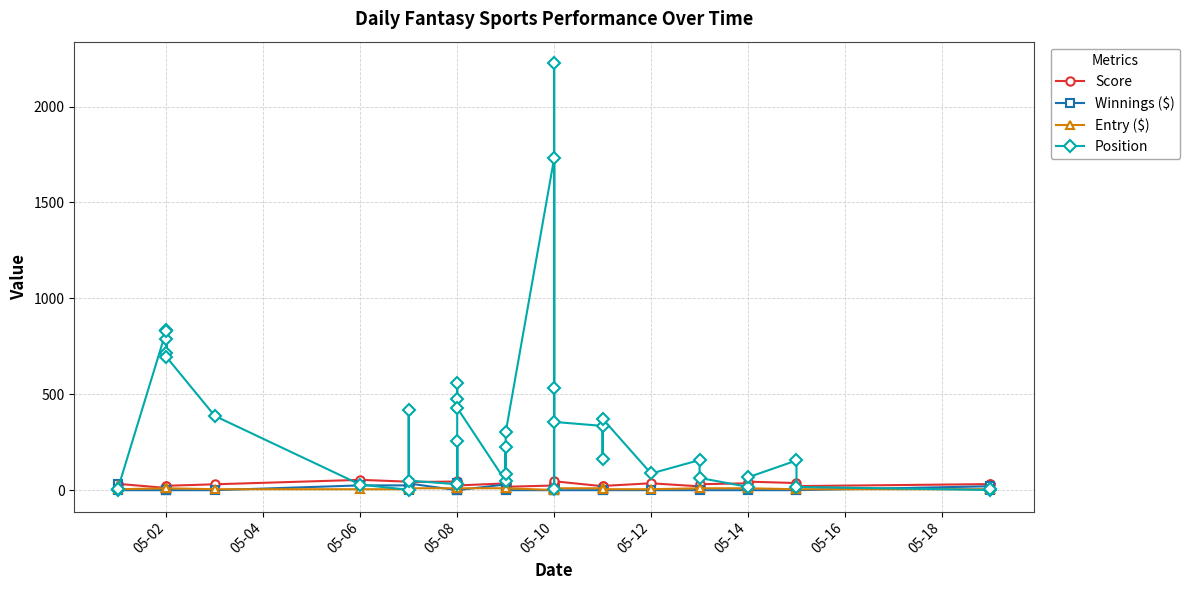

After their last crossing, which series has the higher values: Entry ($) or Position?

Entry ($)